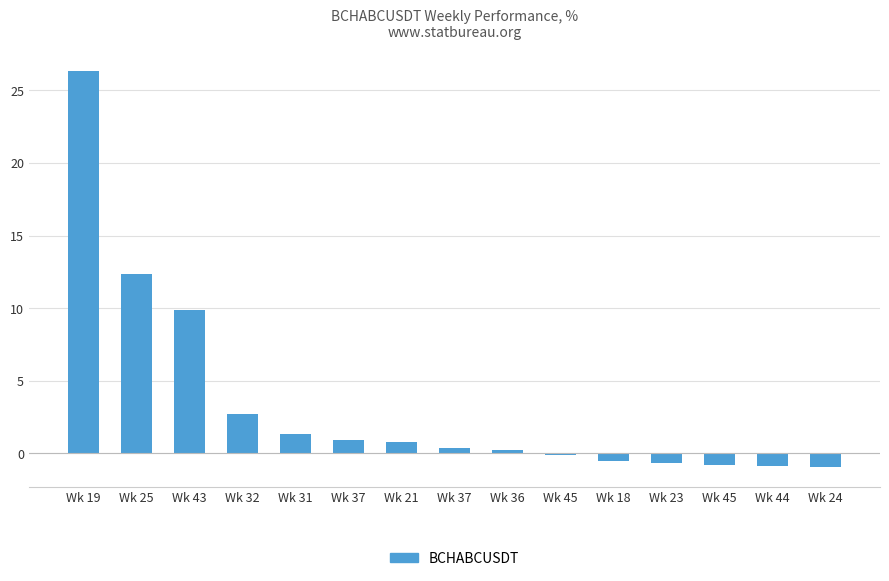

Reading left to right, what are all the values shown in this chart?

Wk 19=26.4	Wk 25=12.3	Wk 43=9.9	Wk 32=2.7	Wk 31=1.3	Wk 37=0.9	Wk 21=0.8	Wk 37=0.4	Wk 36=0.2	Wk 45=-0.1	Wk 18=-0.5	Wk 23=-0.7	Wk 45=-0.8	Wk 44=-0.9	Wk 24=-0.9